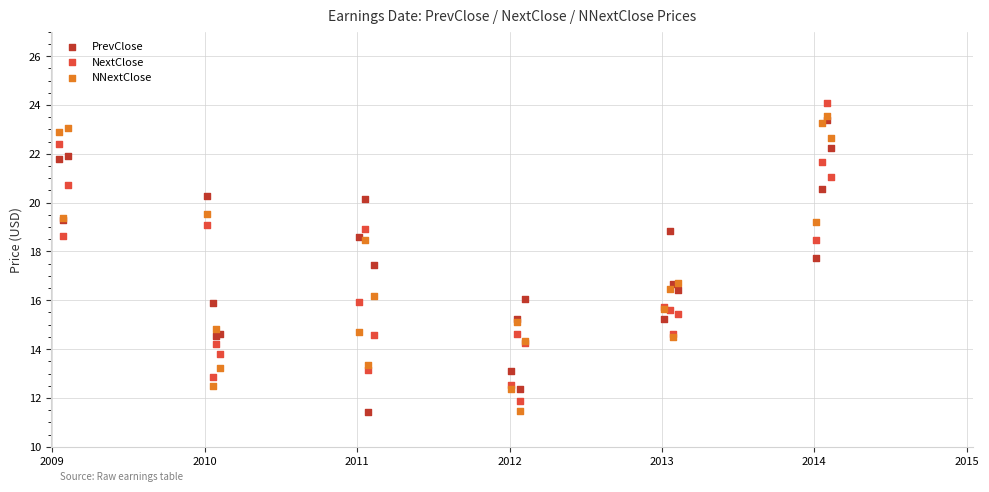

Which series has the widest spread of Y values?

NextClose